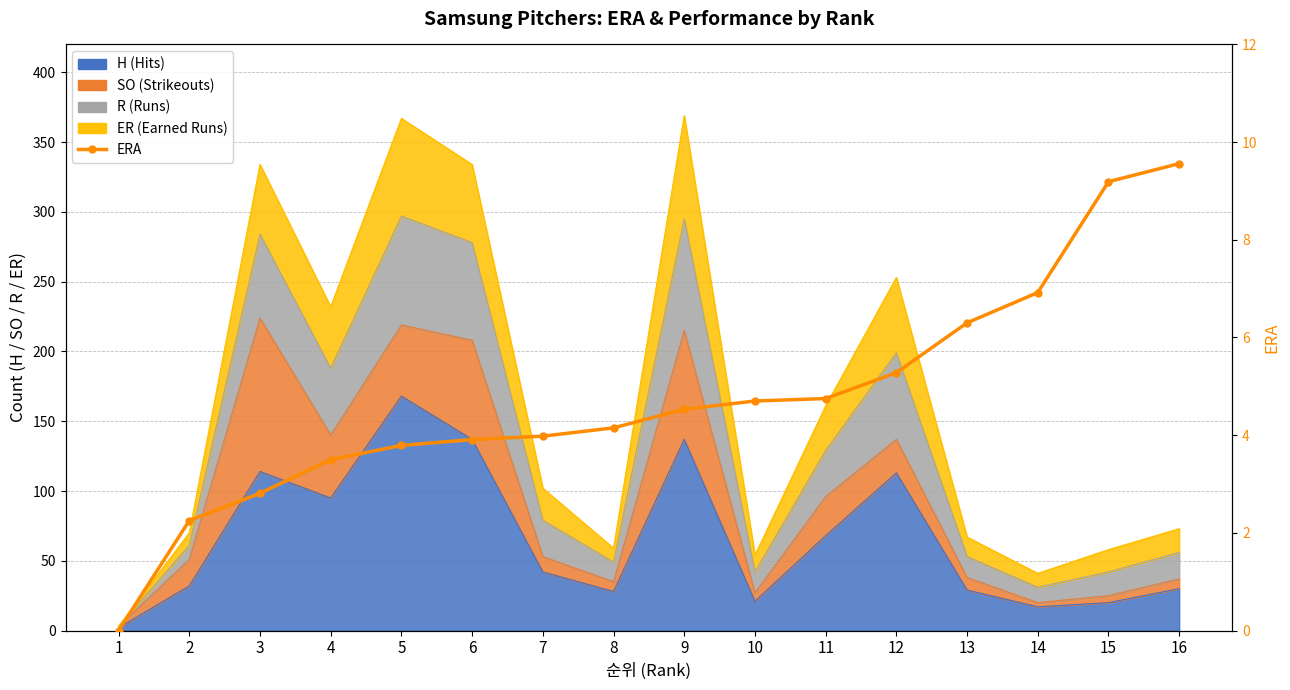

What is the sum of all values?

75.6